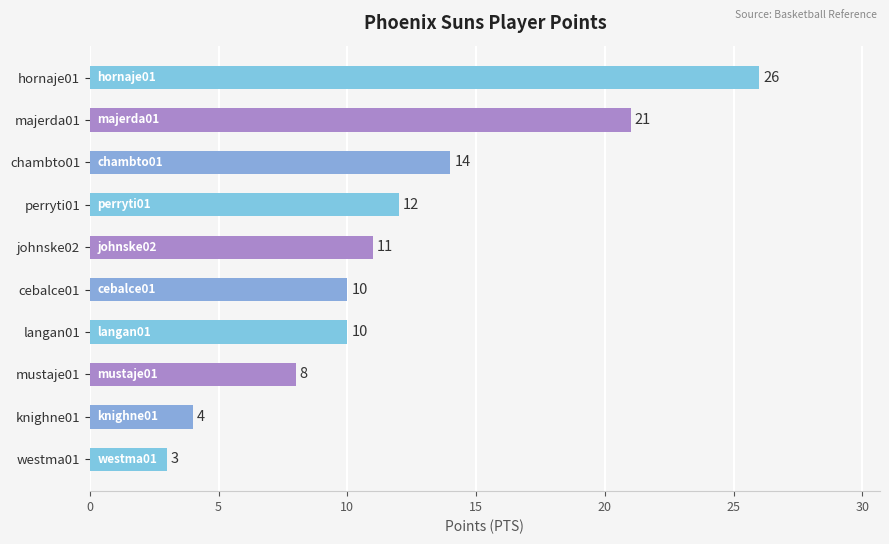

What is the difference between the maximum and minimum values?

23